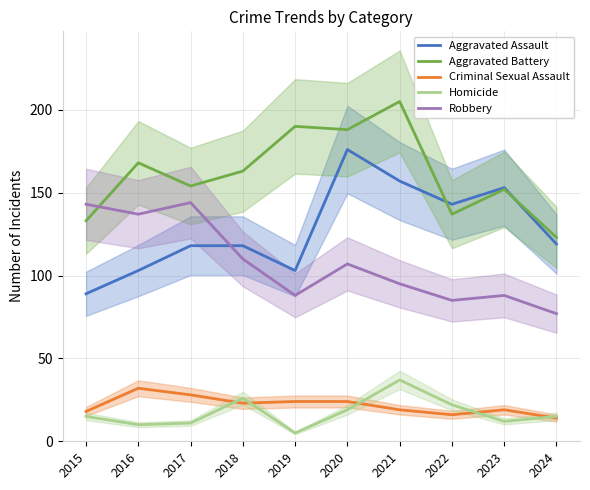

At which category is the sum across all series the highest?

2020